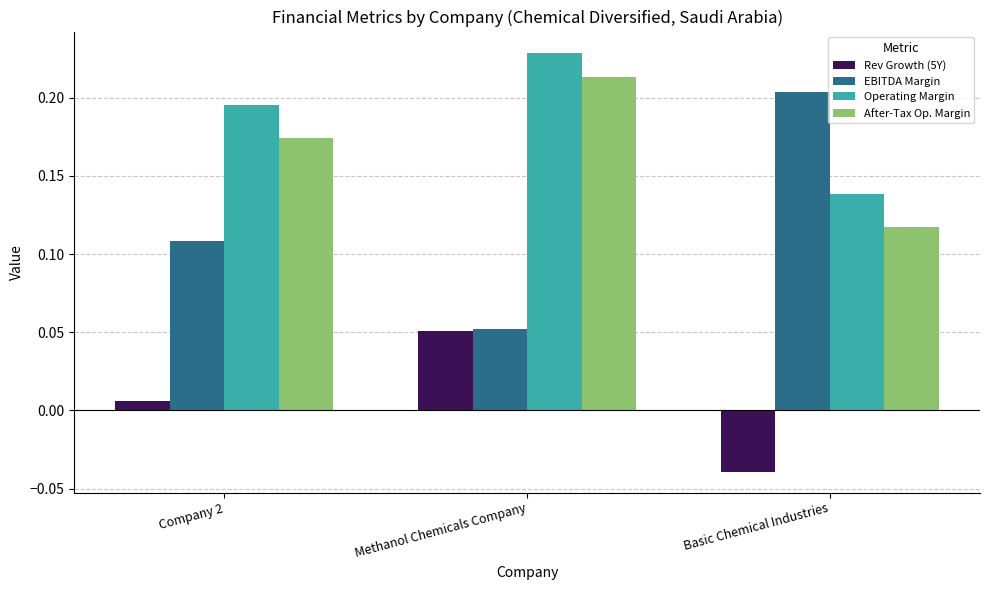

Which label corresponds to the smallest value in the chart?

Basic Chemical Industries